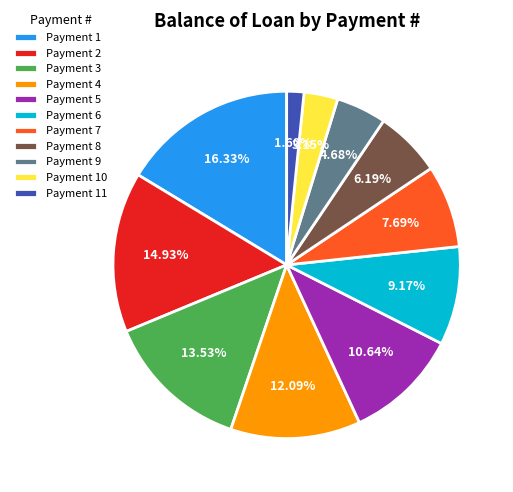

Is Payment 5 the majority of the pie?

No